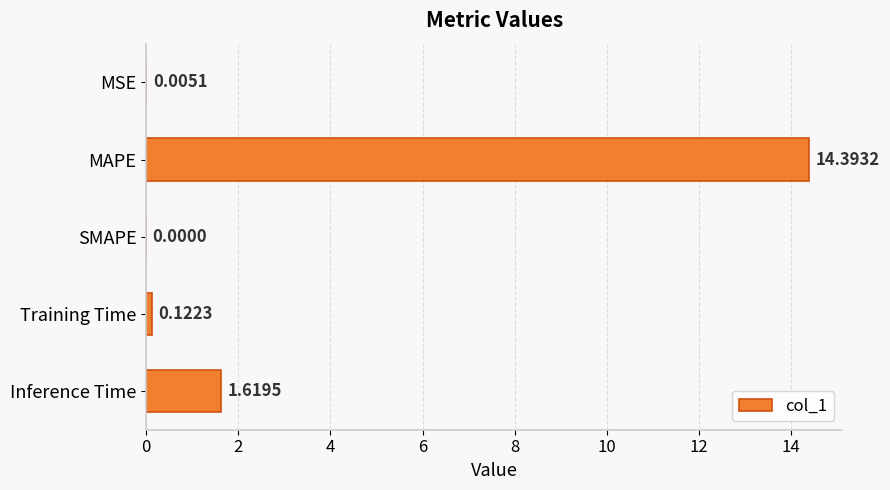

What is the sum of all values?

16.1